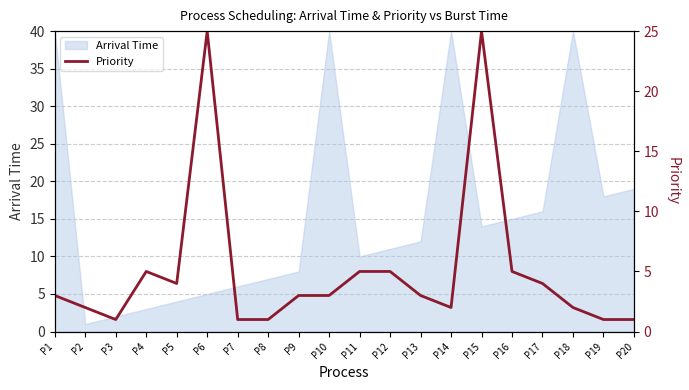

Which category has the lowest value in the Arrival Time series?

P2